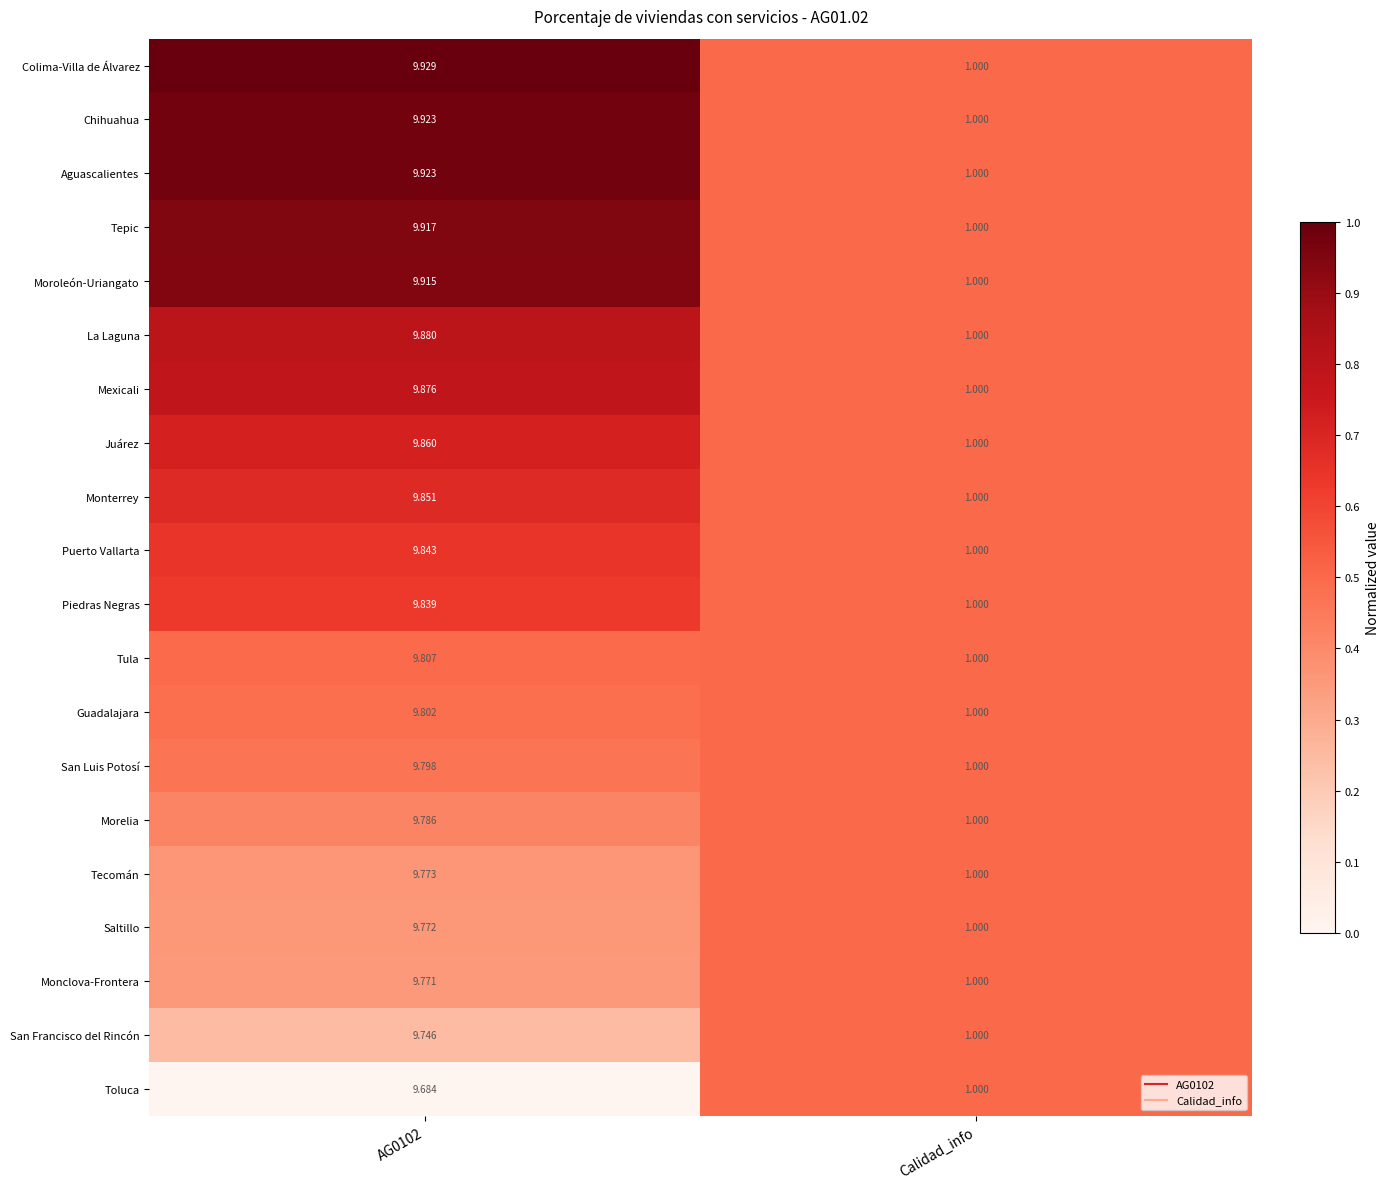

Which series has the largest total across all categories?

Colima-Villa de Álvarez